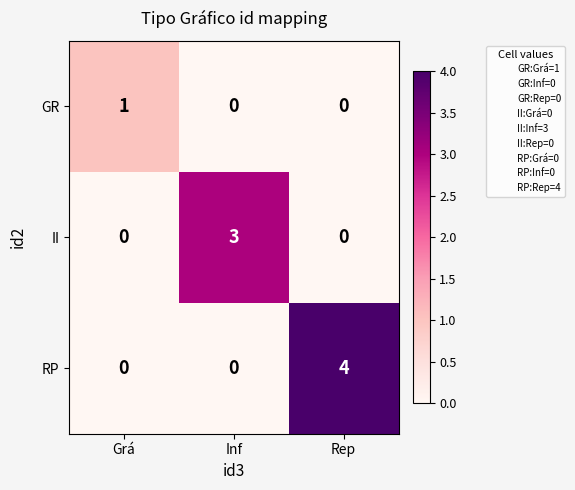

Rank the series by their maximum value, from lowest to highest.

GR, II, RP